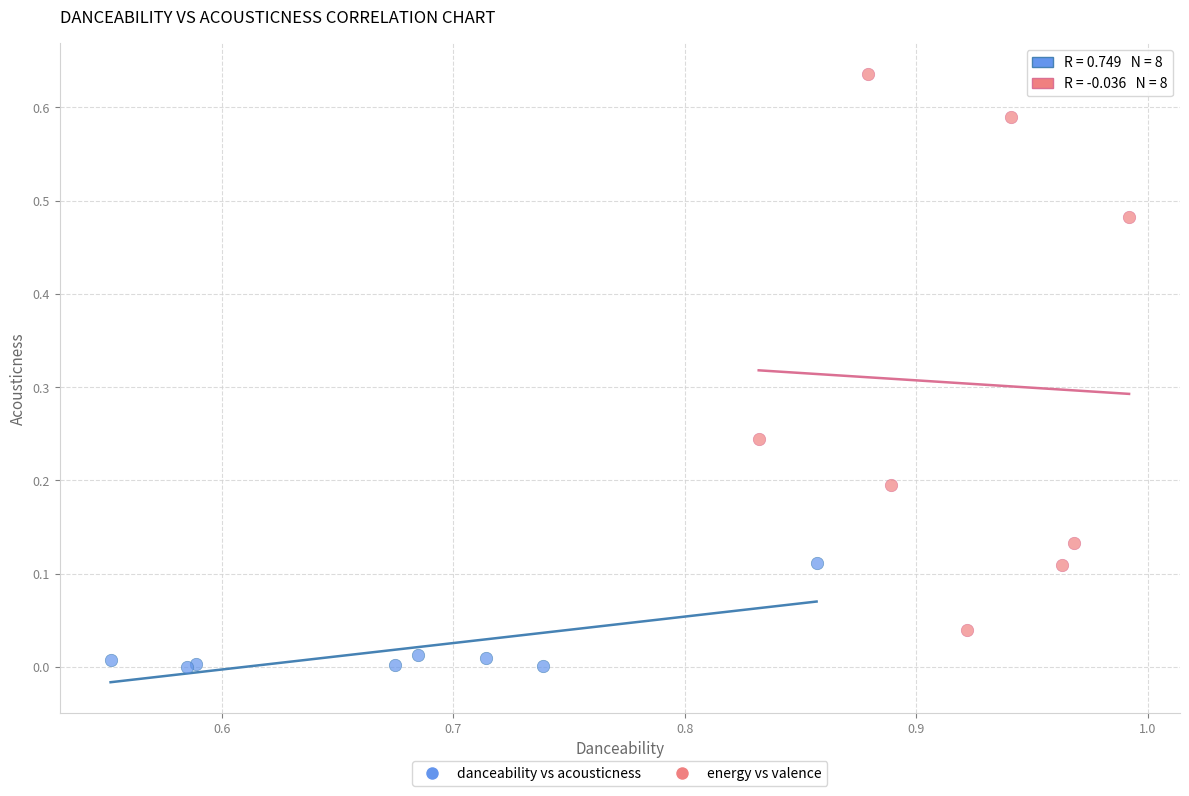

What are all the series names shown in the legend?

danceability vs acousticness, energy vs valence